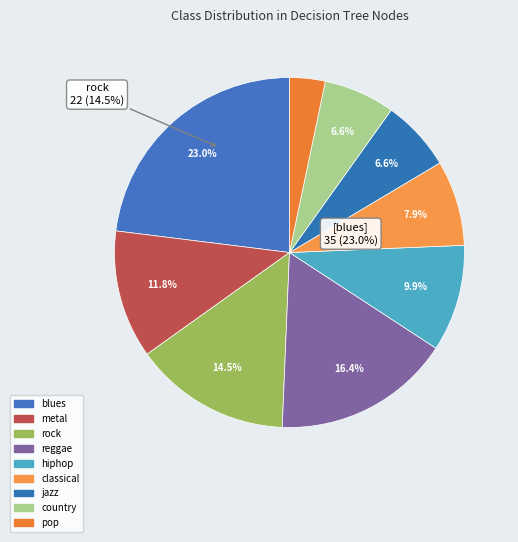

How many segments does this pie chart have?

9